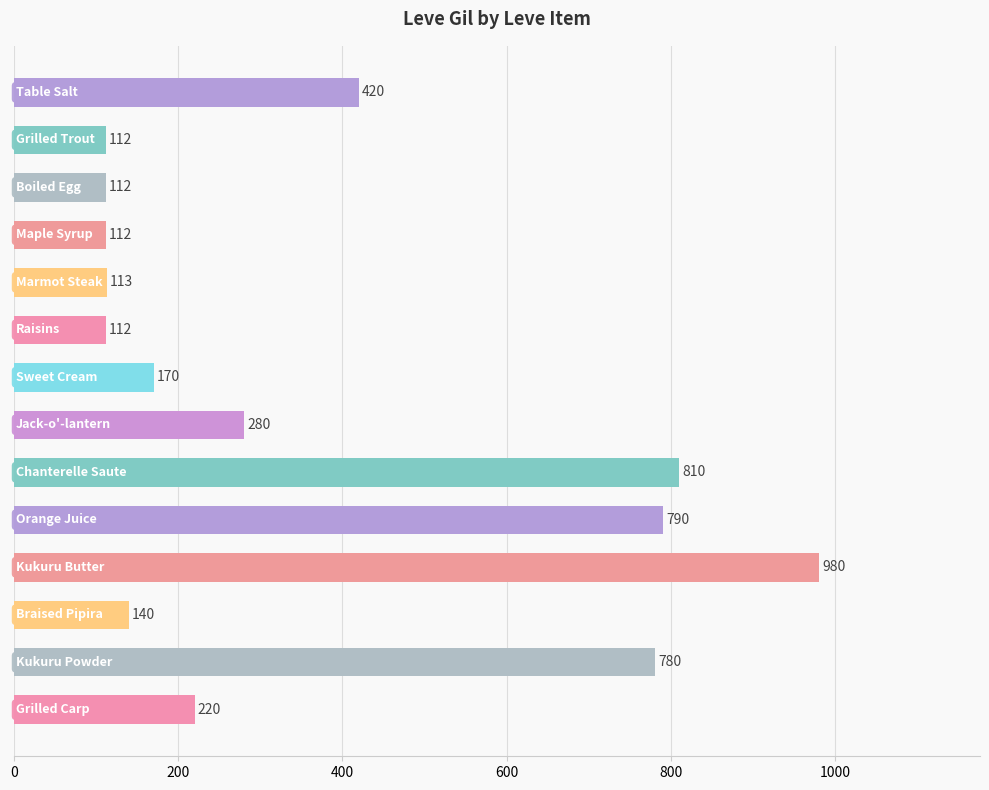

What is the difference between the second highest and second lowest values?

698